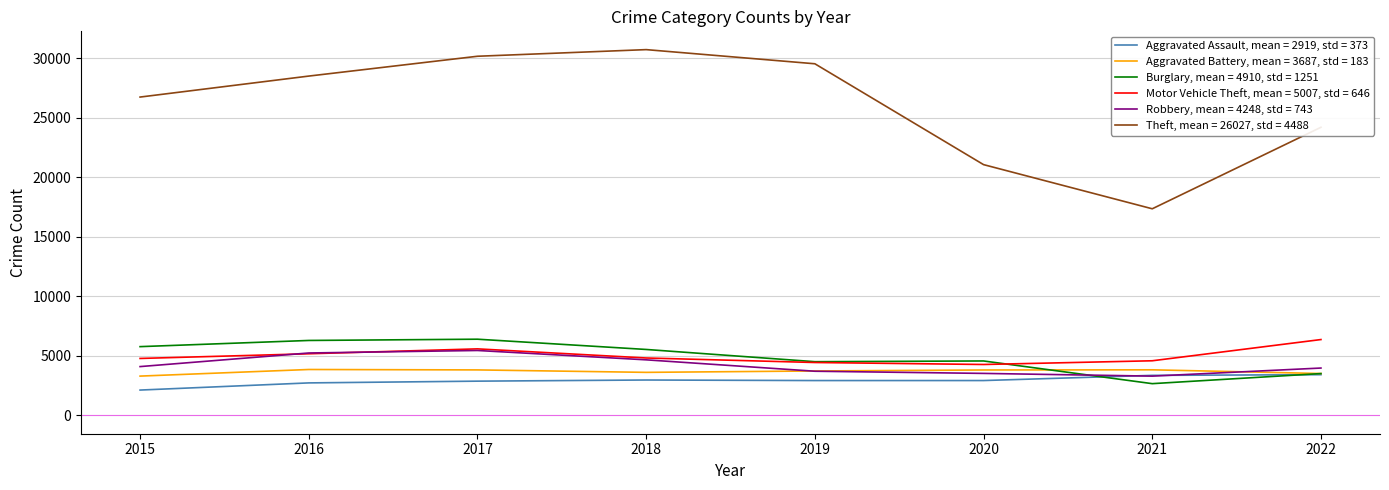

True or false: Burglary, mean = 4910, std = 1251 has a value of 4573 at 2020.

True